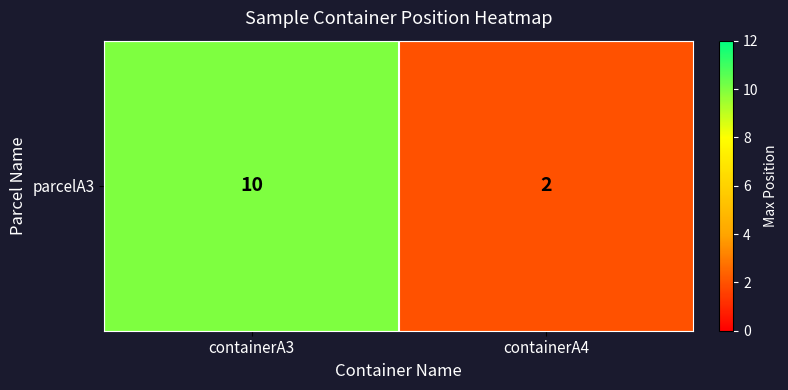

Count the number of data series in this chart.

1